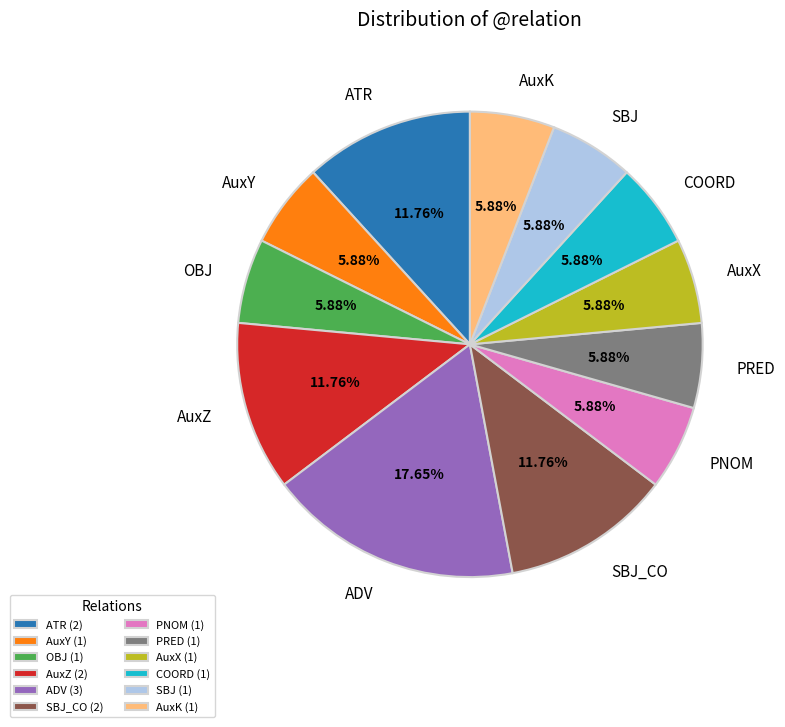

Between PNOM (1) and SBJ_CO (2), which is larger?

SBJ_CO (2)